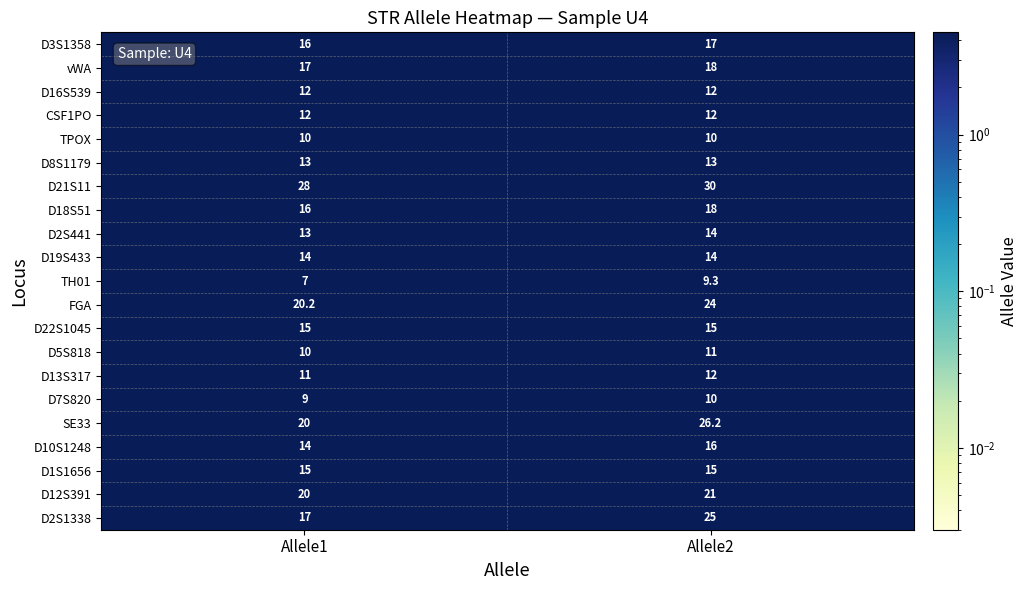

Which series has the largest range (max minus min)?

D2S1338